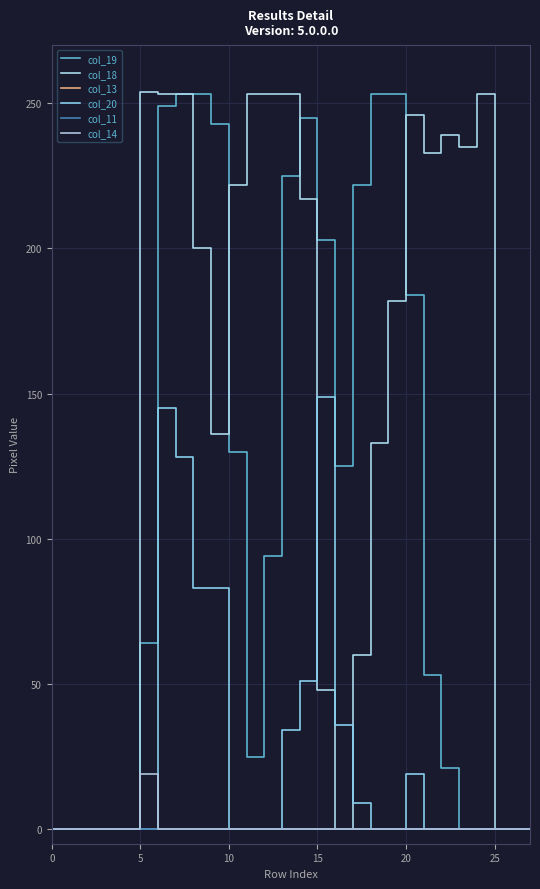

Count the number of categories in the chart.

28